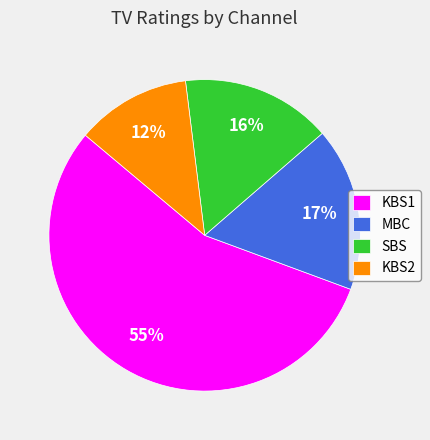

Rank the categories by value from highest to lowest.

KBS1, MBC, SBS, KBS2